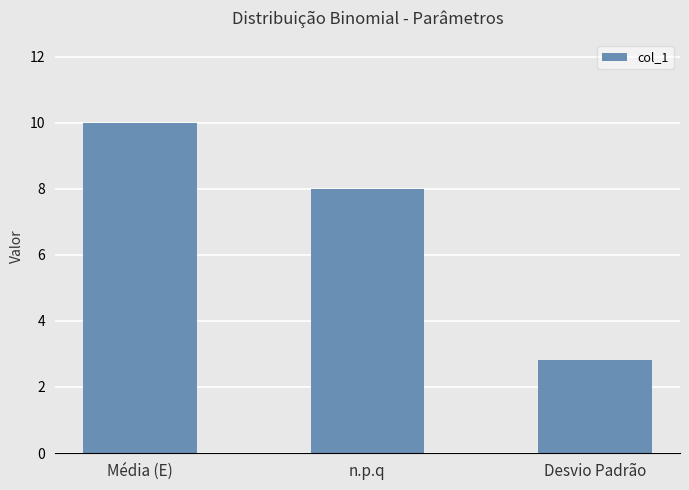

What is the approximate value at Média (E)?

10.0